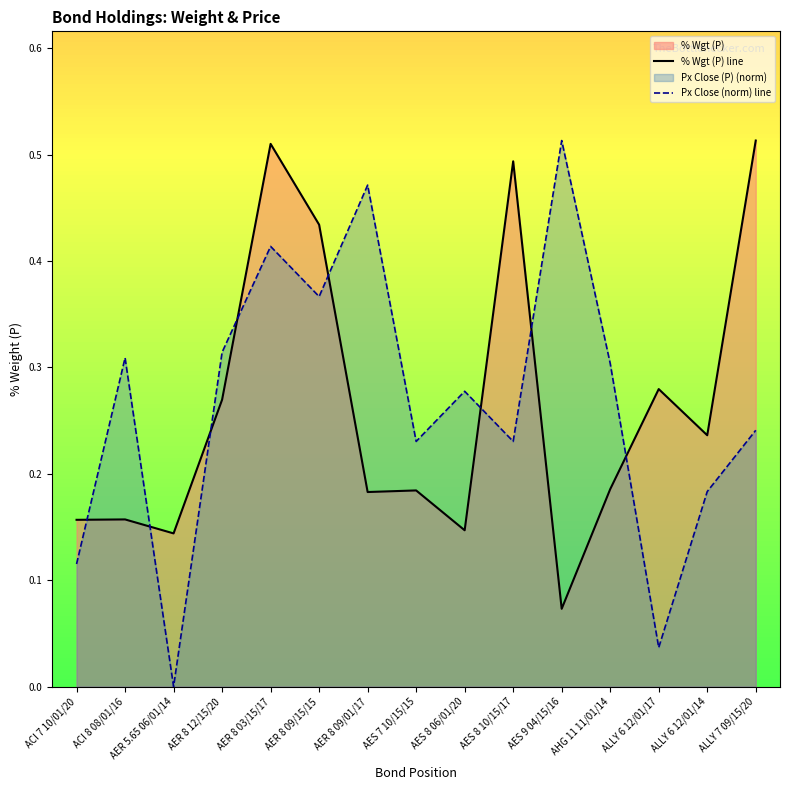

How many lines are shown in the chart?

2